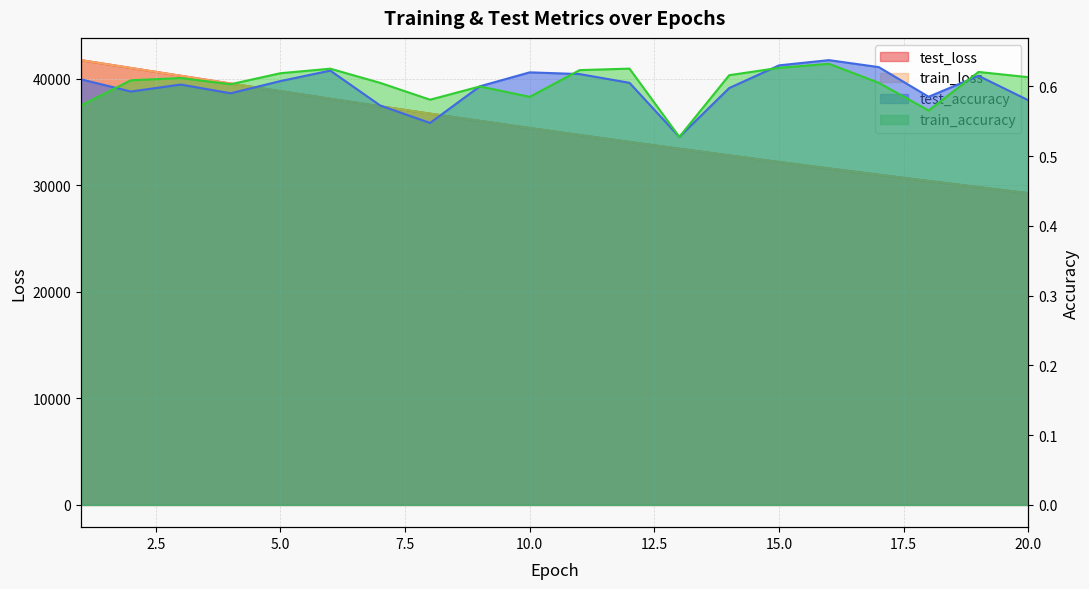

What is the difference between the maximum and minimum values in the train_loss series?

12482.0